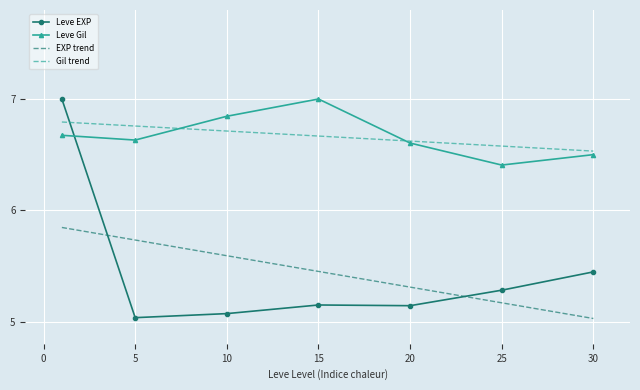

What is the greatest value displayed?

7.0